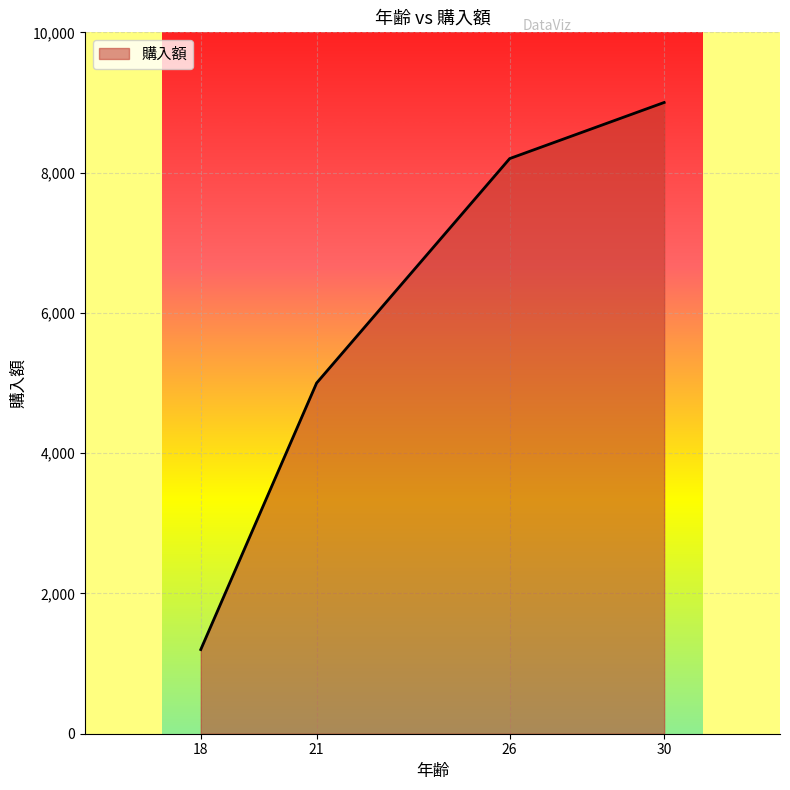

Reading left to right, extract all data points from this chart.

1200	5000	8200	9000